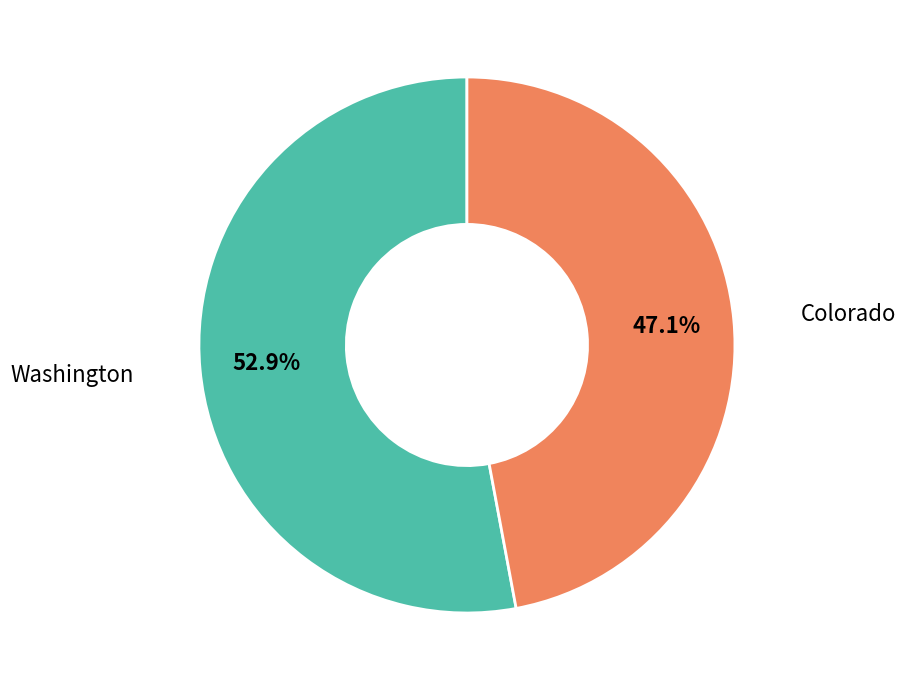

To the nearest percent, what is the difference between the Colorado and Washington slice percentages?

6%